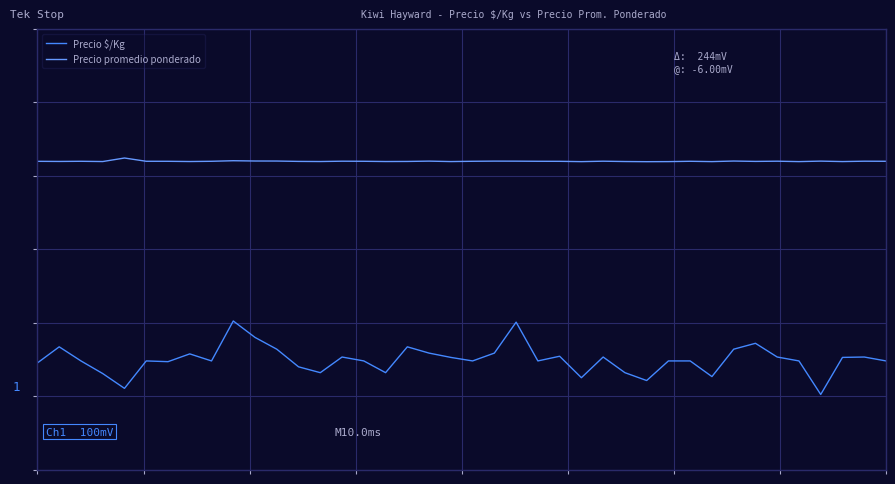

In Precio promedio ponderado, how many points are higher than both neighbors (excluding endpoints)?

12